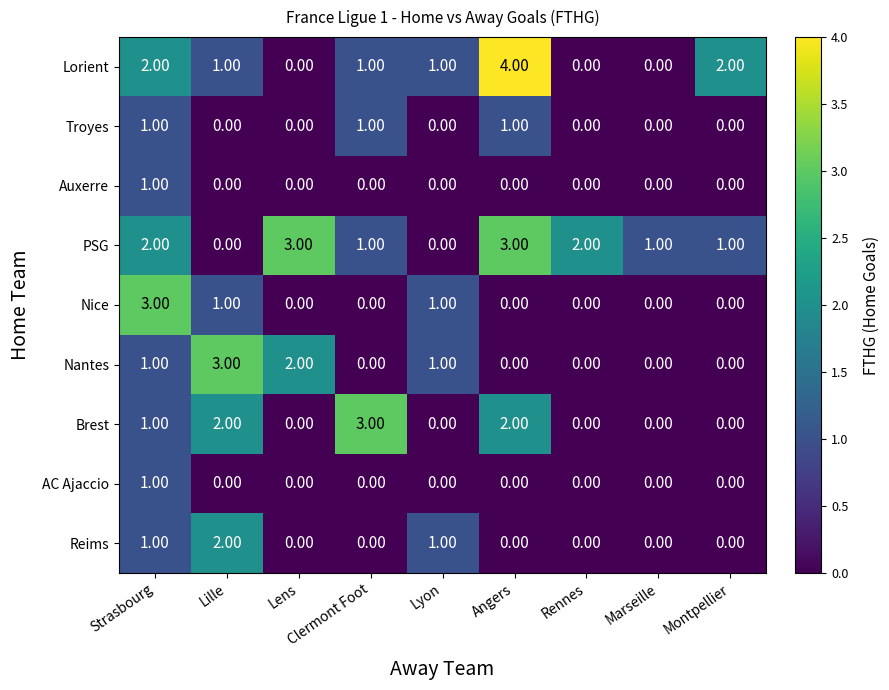

At which category does the chart reach its peak across all series?

Angers